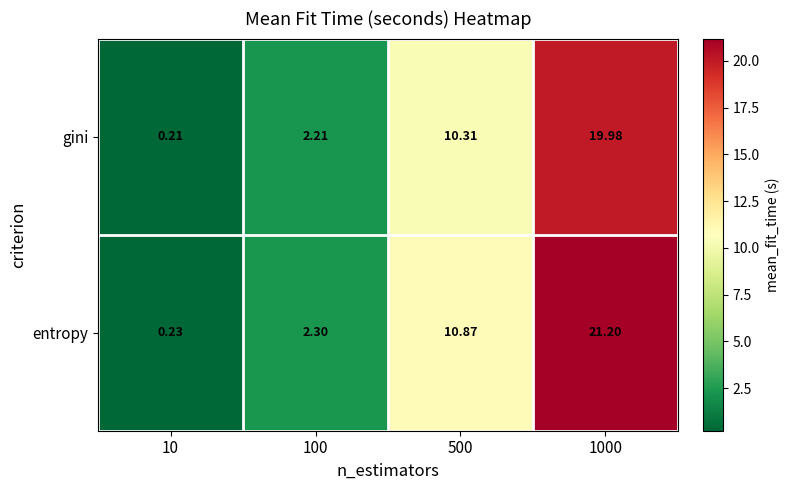

Between 500 and 1000, which series saw the biggest shift?

entropy